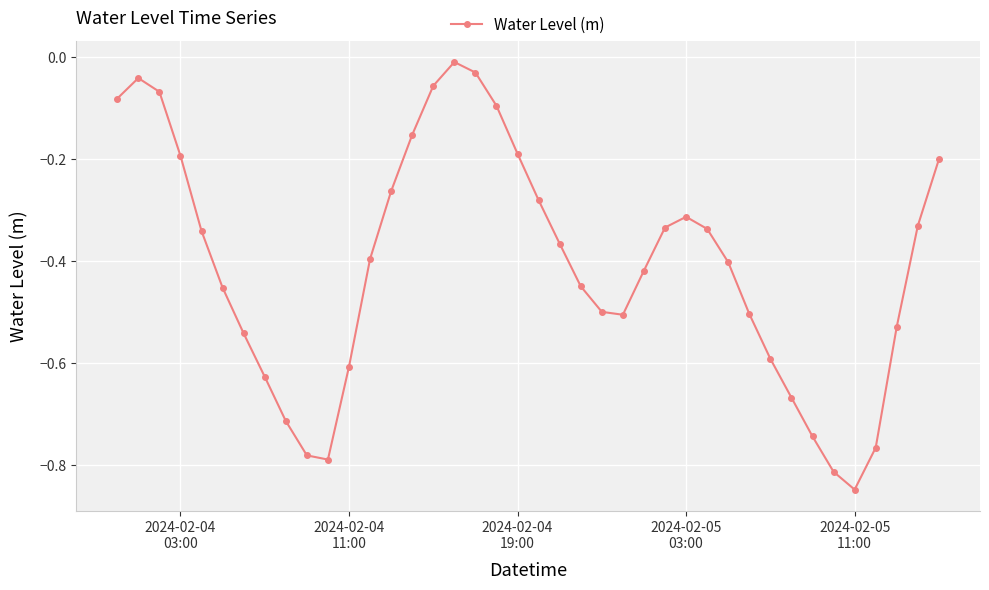

True or false: the data has more than 2 interior local peaks.

True